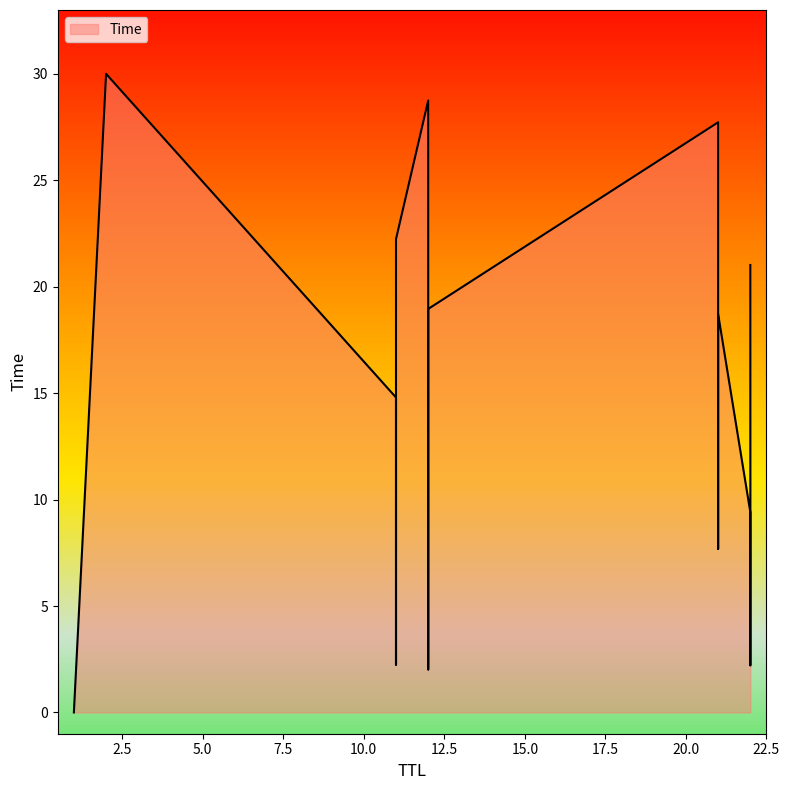

What is the sum of the values at 21 and 12?

9.7